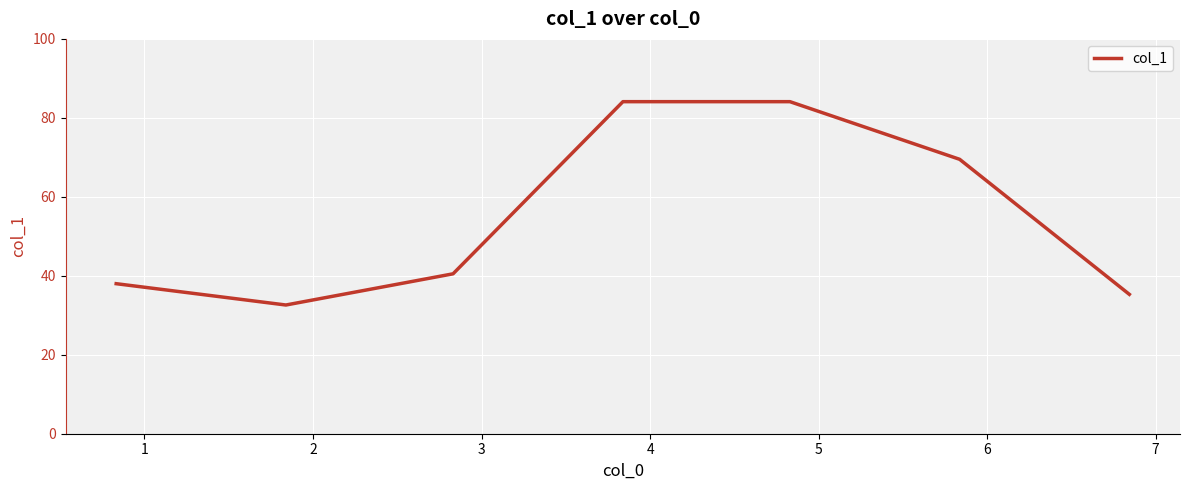

What is the greatest value displayed?

84.1